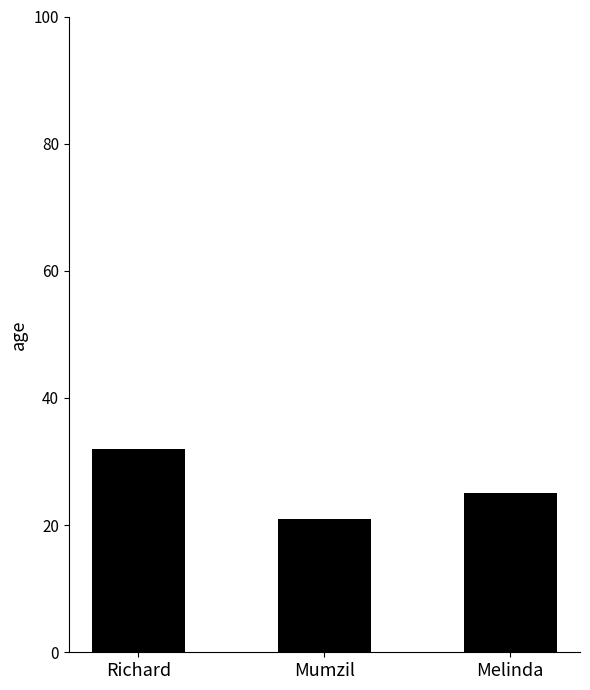

What is the change in value from Richard to Melinda?

-7